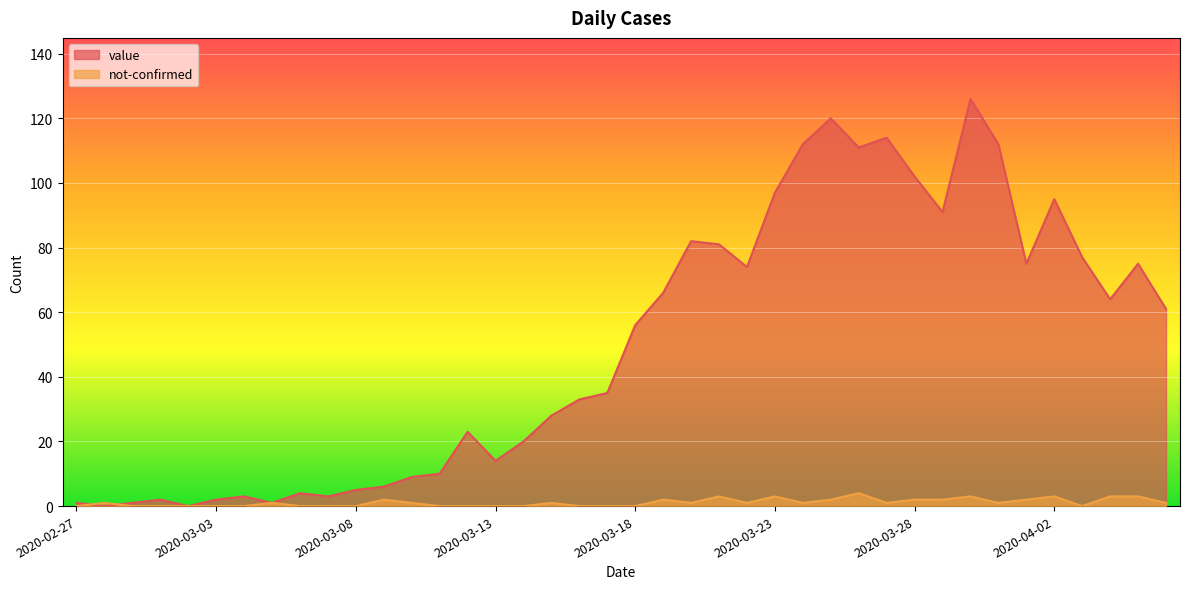

Reading left to right, transcribe all the data shown in this chart.

value: 2020-02-27=1	2020-02-28=0	2020-02-29=1	2020-03-01=2	2020-03-02=0	2020-03-03=2	2020-03-04=3	2020-03-05=1	2020-03-06=4	2020-03-07=3	2020-03-08=5	2020-03-09=6	2020-03-10=9	2020-03-11=10	2020-03-12=23	2020-03-13=14	2020-03-14=20	2020-03-15=28	2020-03-16=33	2020-03-17=35	2020-03-18=56	2020-03-19=66	2020-03-20=82	2020-03-21=81	2020-03-22=74	2020-03-23=97	2020-03-24=112	2020-03-25=120	2020-03-26=111	2020-03-27=114	2020-03-28=102	2020-03-29=91	2020-03-30=126	2020-03-31=112	2020-04-01=75	2020-04-02=95	2020-04-03=77	2020-04-04=64	2020-04-05=75	2020-04-06=61
not-confirmed: 2020-02-27=0	2020-02-28=1	2020-02-29=0	2020-03-01=0	2020-03-02=0	2020-03-03=0	2020-03-04=0	2020-03-05=1	2020-03-06=0	2020-03-07=0	2020-03-08=0	2020-03-09=2	2020-03-10=1	2020-03-11=0	2020-03-12=0	2020-03-13=0	2020-03-14=0	2020-03-15=1	2020-03-16=0	2020-03-17=0	2020-03-18=0	2020-03-19=2	2020-03-20=1	2020-03-21=3	2020-03-22=1	2020-03-23=3	2020-03-24=1	2020-03-25=2	2020-03-26=4	2020-03-27=1	2020-03-28=2	2020-03-29=2	2020-03-30=3	2020-03-31=1	2020-04-01=2	2020-04-02=3	2020-04-03=0	2020-04-04=3	2020-04-05=3	2020-04-06=1